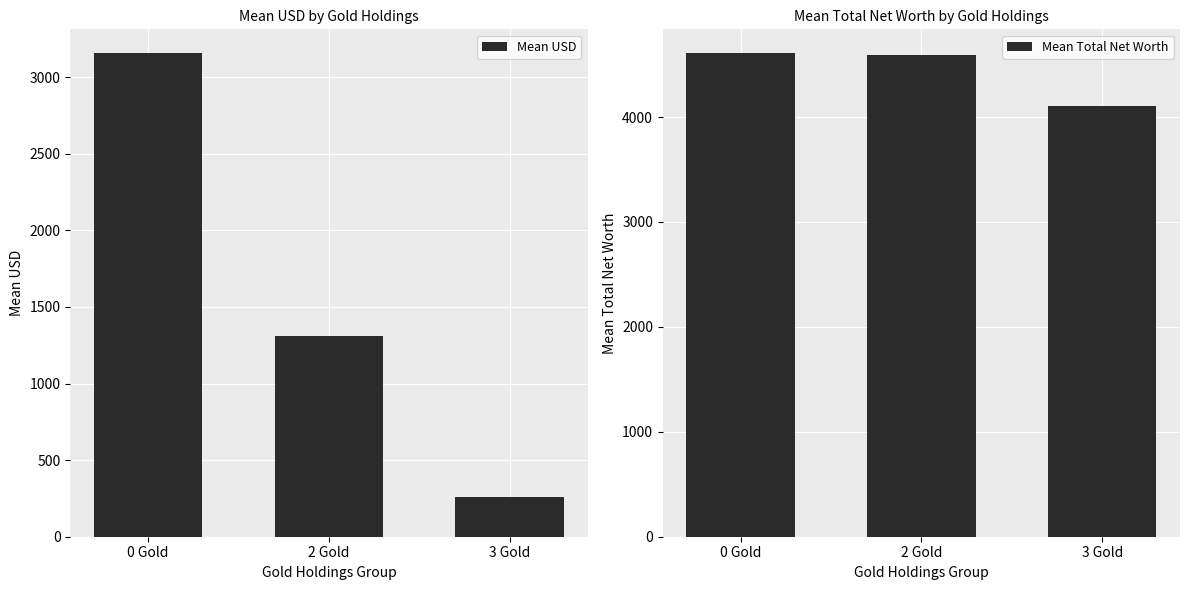

What is the difference between the maximum and minimum values in the Mean USD series?

2892.3